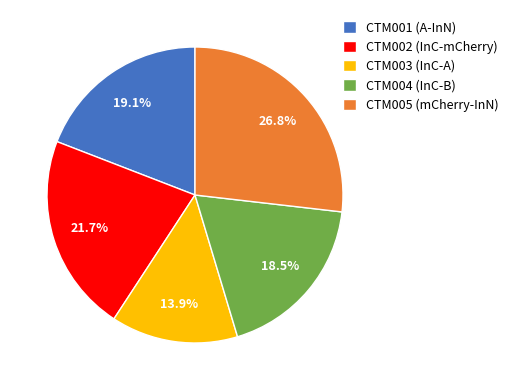

Combined, what portion of the pie is CTM002 (InC-mCherry) and CTM004 (InC-B)?

40.2%